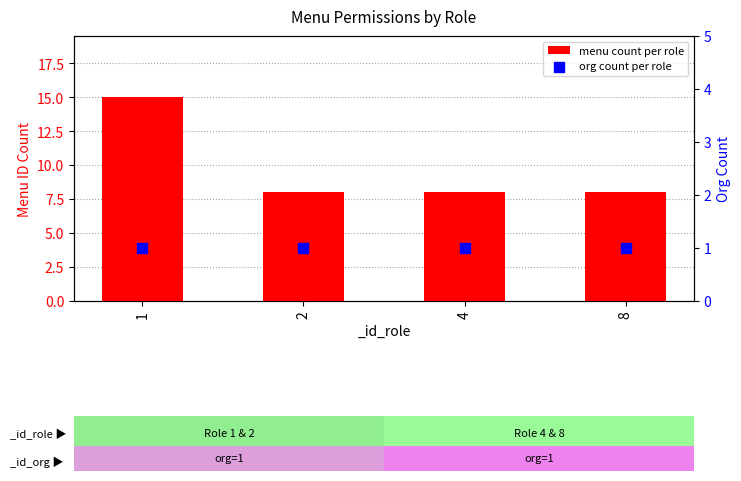

Is the value of menu count per role at 8 greater than the value of org count per role at 4?

Yes